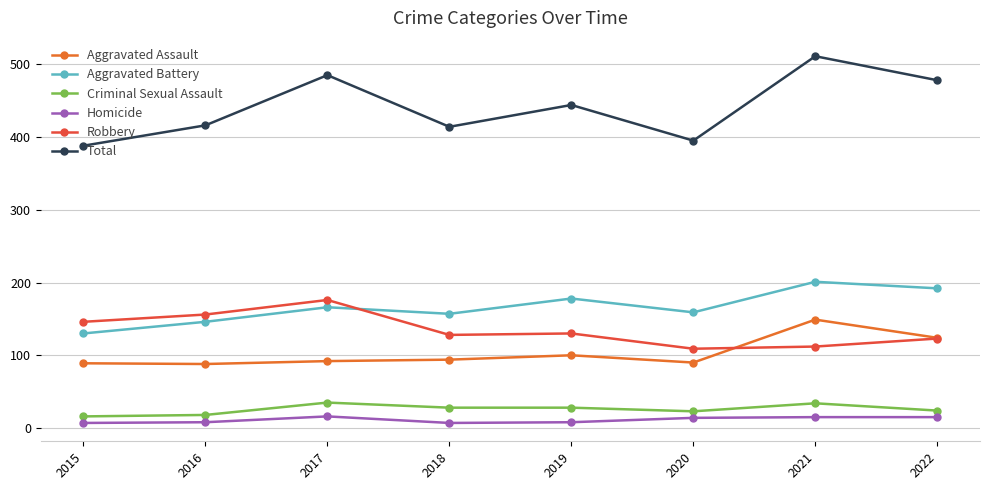

Where is the first local maximum for Homicide?

2017